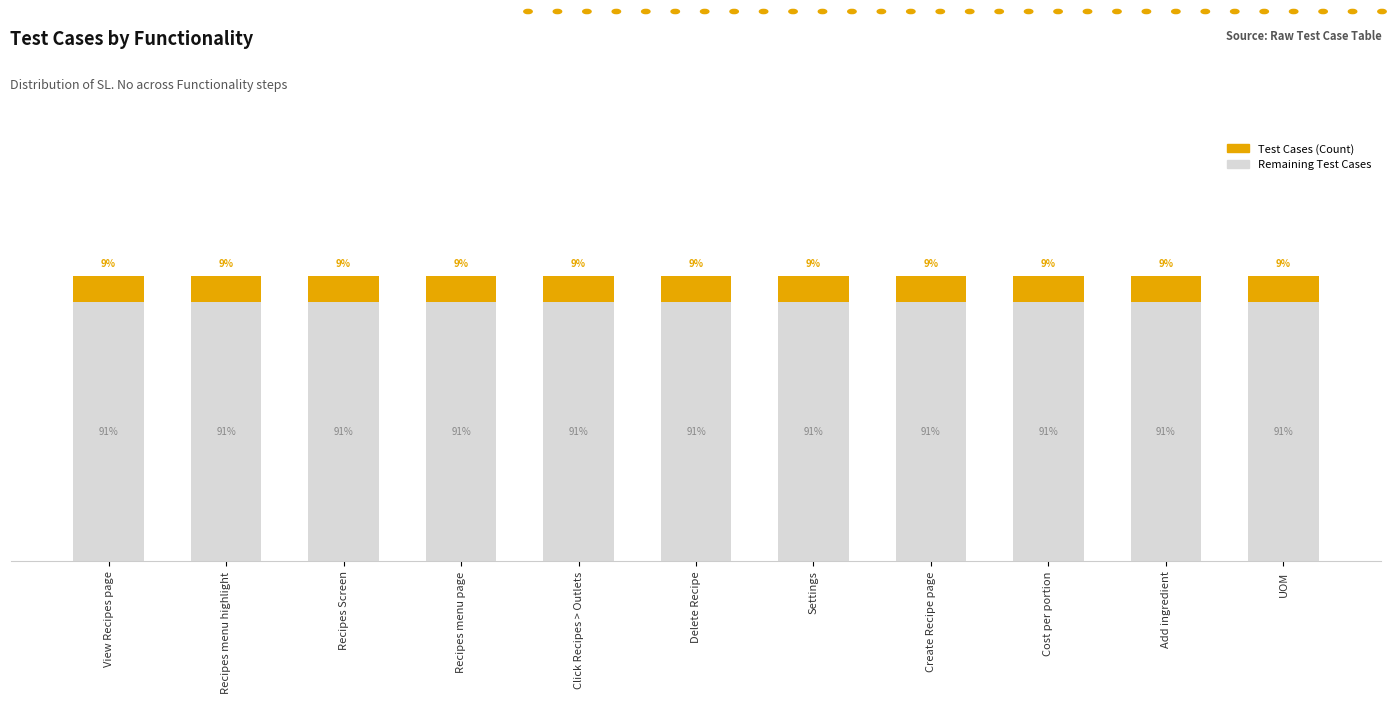

What are all the series names shown in the legend?

Test Cases (Count), Remaining Test Cases